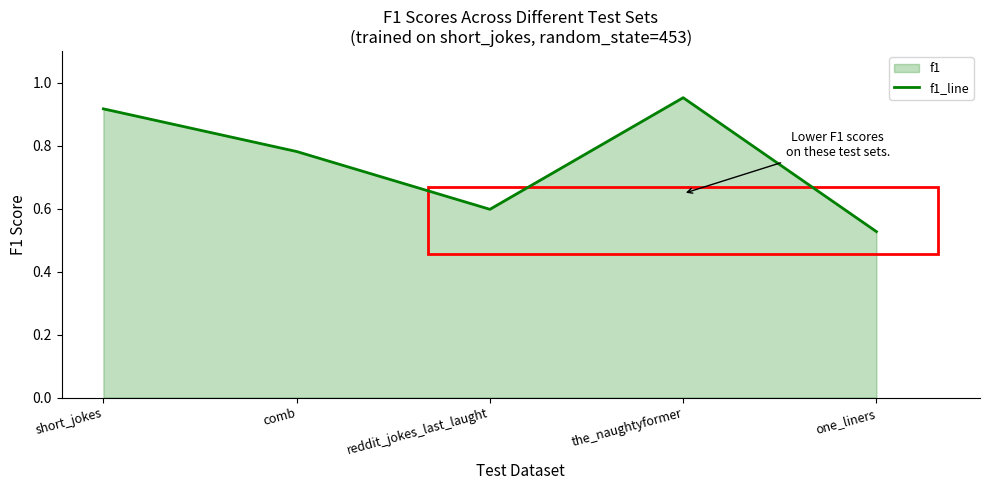

What is the smallest value displayed?

0.5